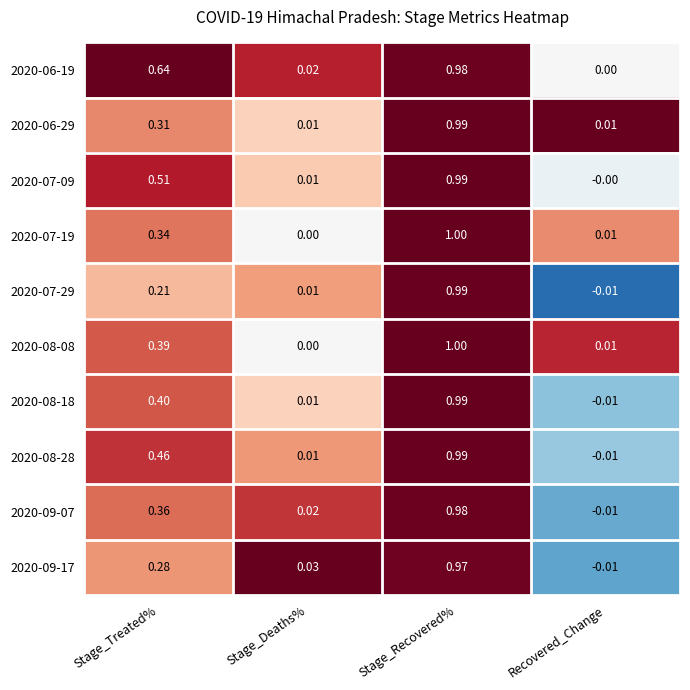

How many data points does each series have?

4